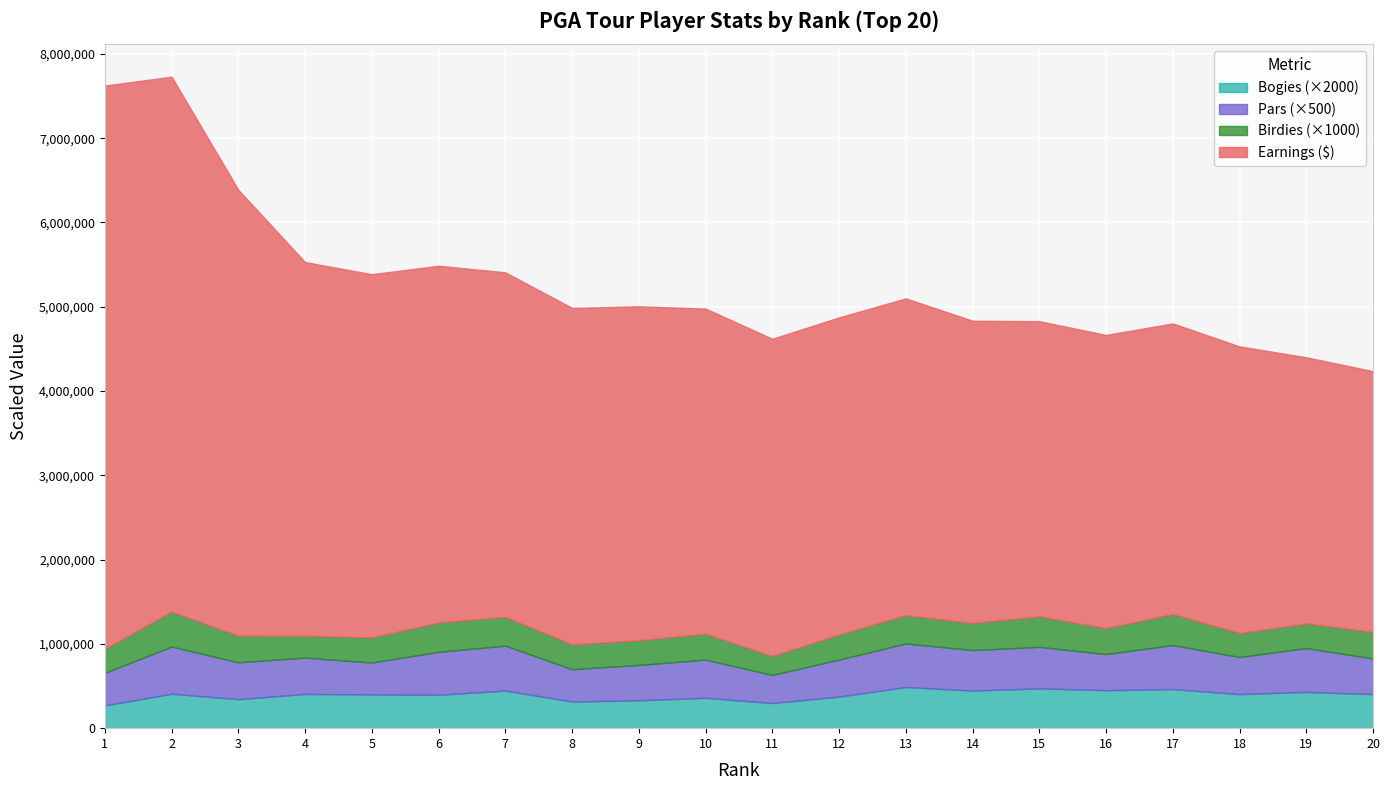

Reading left to right, list all the values displayed in this chart.

Earnings: 1=6683214.5	2=6347353.5	3=5290673.5	4=4434690.5	5=4309961.5	6=4233920.0	7=4088636.8	8=3992784.8	9=3962646.5	10=3858089.5	11=3764796.5	12=3763488.3	13=3758599.8	14=3587205.8	15=3503539.8	16=3477810.5	17=3448590.8	18=3401420.0	19=3158476.5	20=3094692.8
Birdies: 1=284.0	2=415.0	3=316.0	4=259.0	5=298.0	6=347.0	7=341.0	8=295.0	9=293.0	10=307.0	11=224.0	12=297.0	13=336.0	14=321.0	15=361.0	16=309.0	17=368.0	18=284.0	19=293.0	20=314.0
Pars: 1=774.0	2=1120.0	3=875.0	4=862.0	5=757.0	6=1020.0	7=1066.0	8=766.0	9=840.0	10=907.0	11=667.0	12=879.0	13=1034.0	14=961.0	15=985.0	16=858.0	17=1044.0	18=881.0	19=1039.0	20=846.0
Bogies: 1=135.0	2=204.0	3=172.0	4=203.0	5=200.0	6=198.0	7=223.0	8=158.0	9=165.0	10=180.0	11=149.0	12=187.0	13=244.0	14=223.0	15=236.0	16=225.0	17=232.0	18=202.0	19=215.0	20=202.0